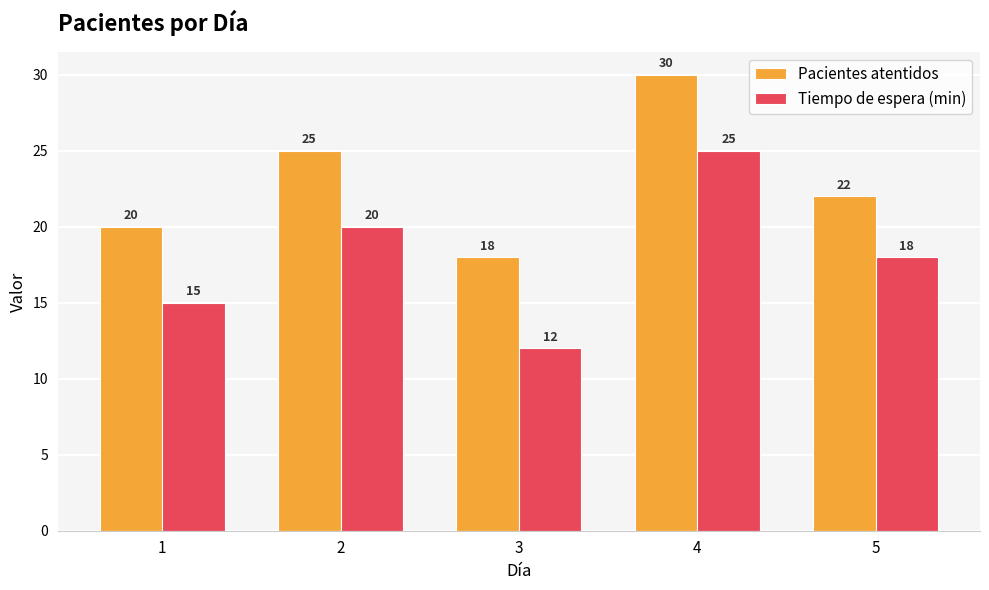

Between 1 and 5, which series saw the biggest shift?

Tiempo de espera (min)